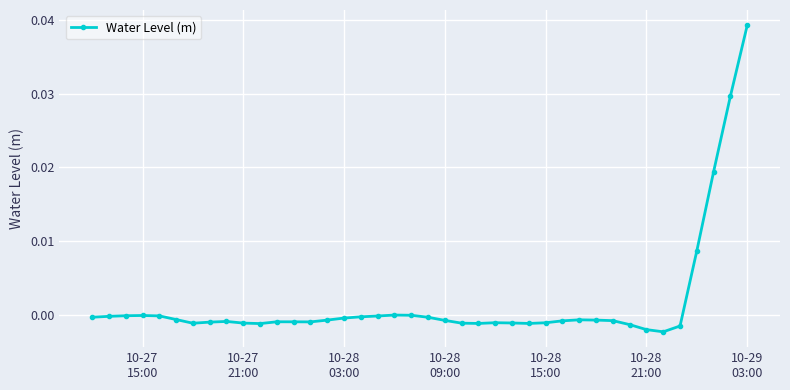

True or false: the data has more than 1 interior local peaks.

True